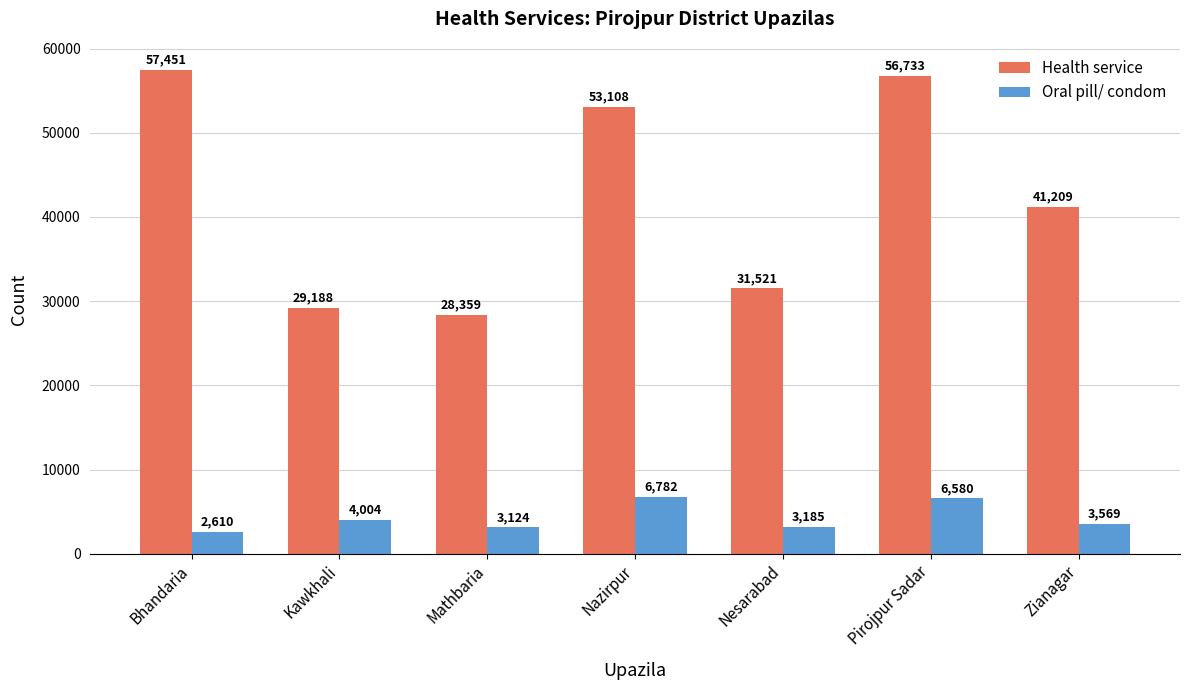

How many bars are there in each group?

2